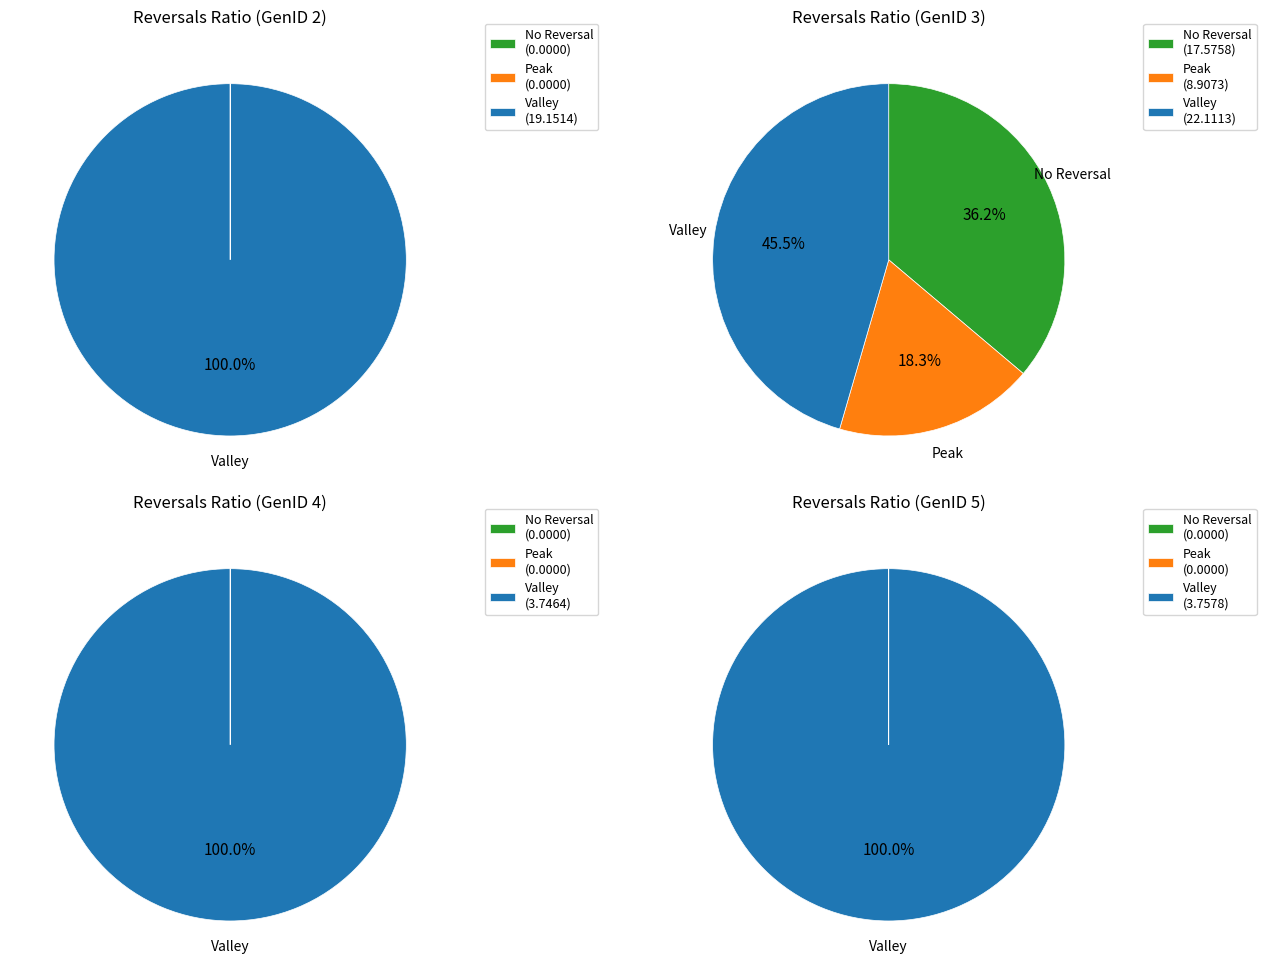

Do GenID 3 and GenID 2 together represent more than half of the pie?

Yes